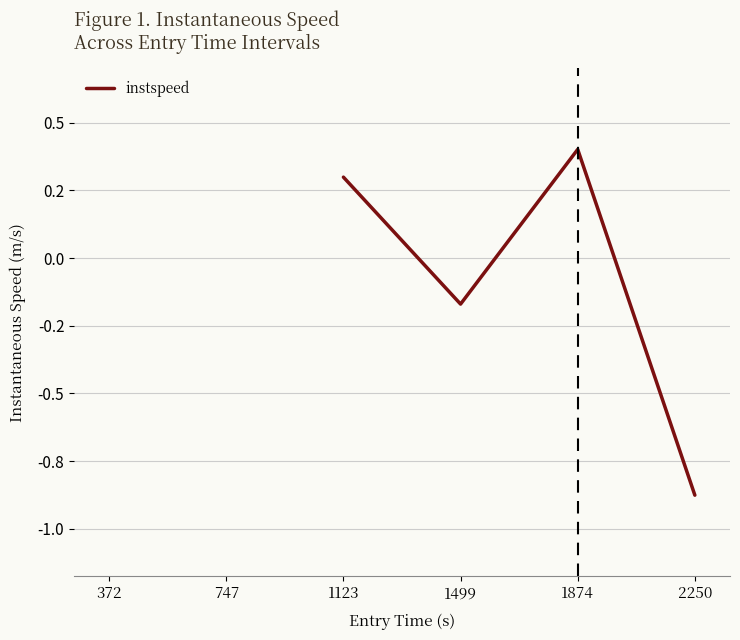

How many points are lower than both their immediate neighbors (excluding endpoints)?

1